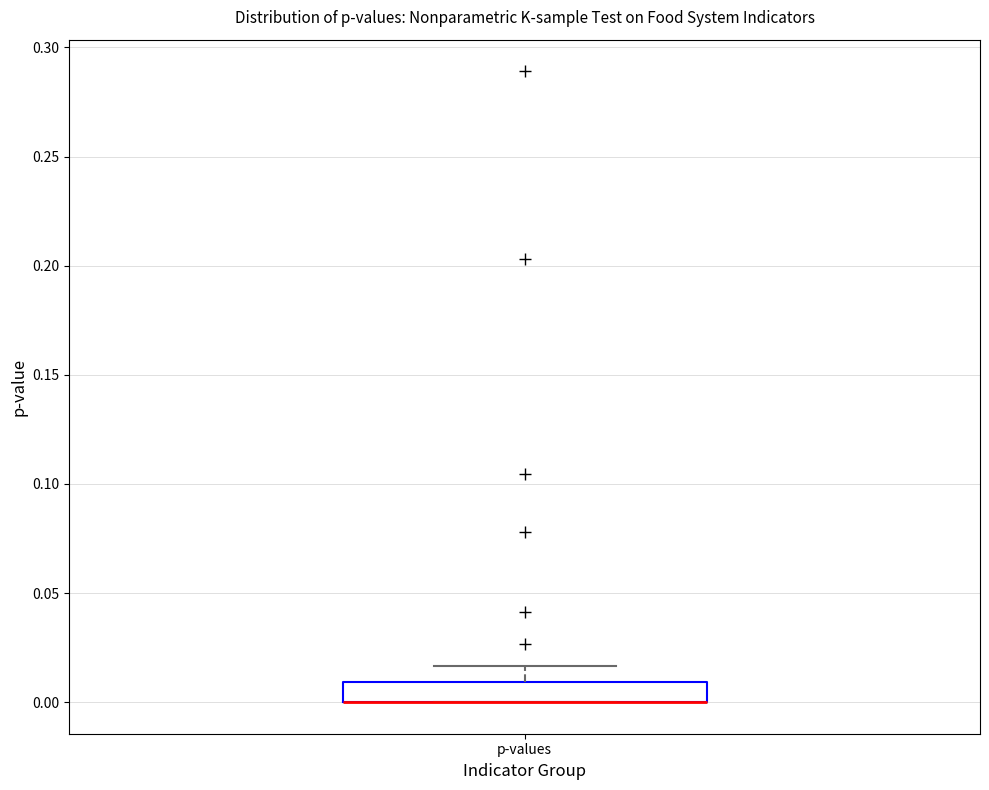

Read this box plot against the y-axis: the position of the median line, the range covered by the box, and the ends of both whiskers. The values are not printed on the chart, so give them approximately, as read against the axis.

median 0.000 (drawn on the box's lower edge), box 0.000 to 0.010, whiskers 0.000 to 0.015